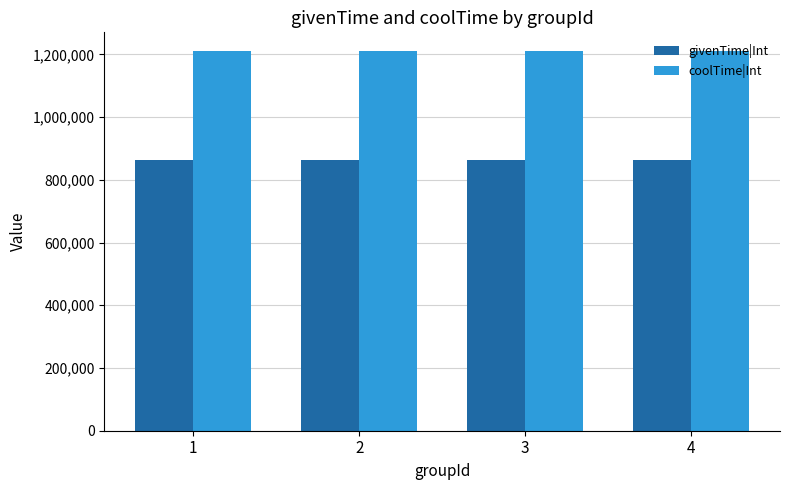

True or false: givenTime|Int has a value of 1230421 at 1.

False